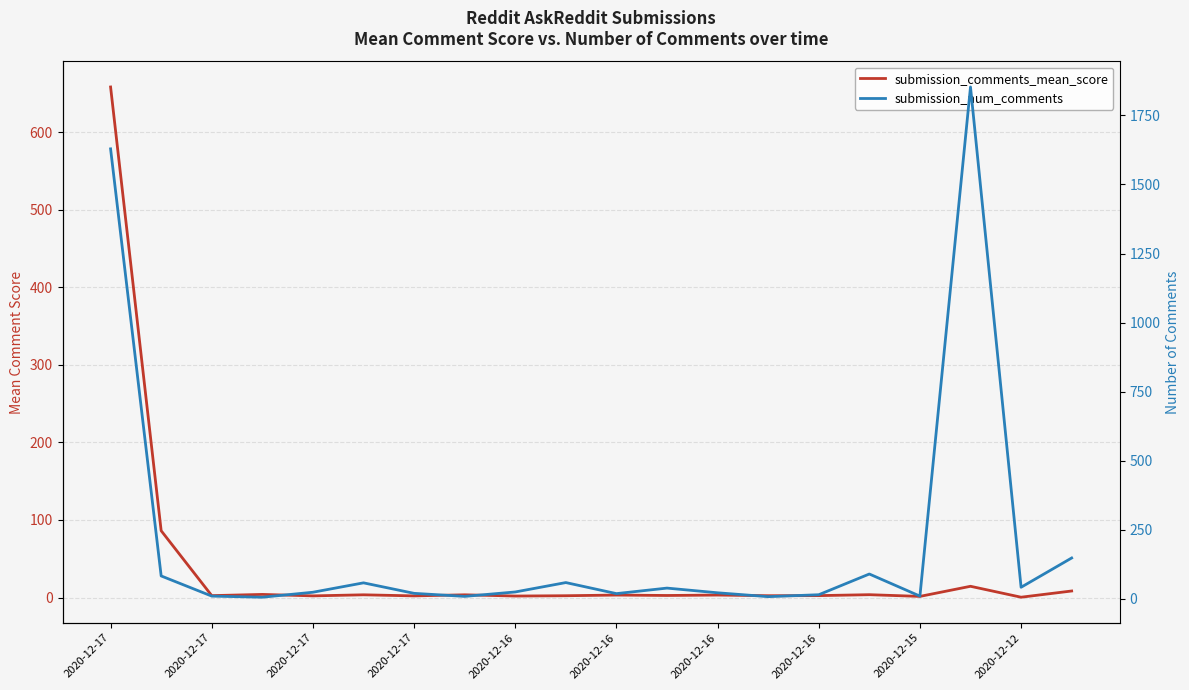

True or false: submission_comments_mean_score and submission_num_comments intersect in this chart.

True